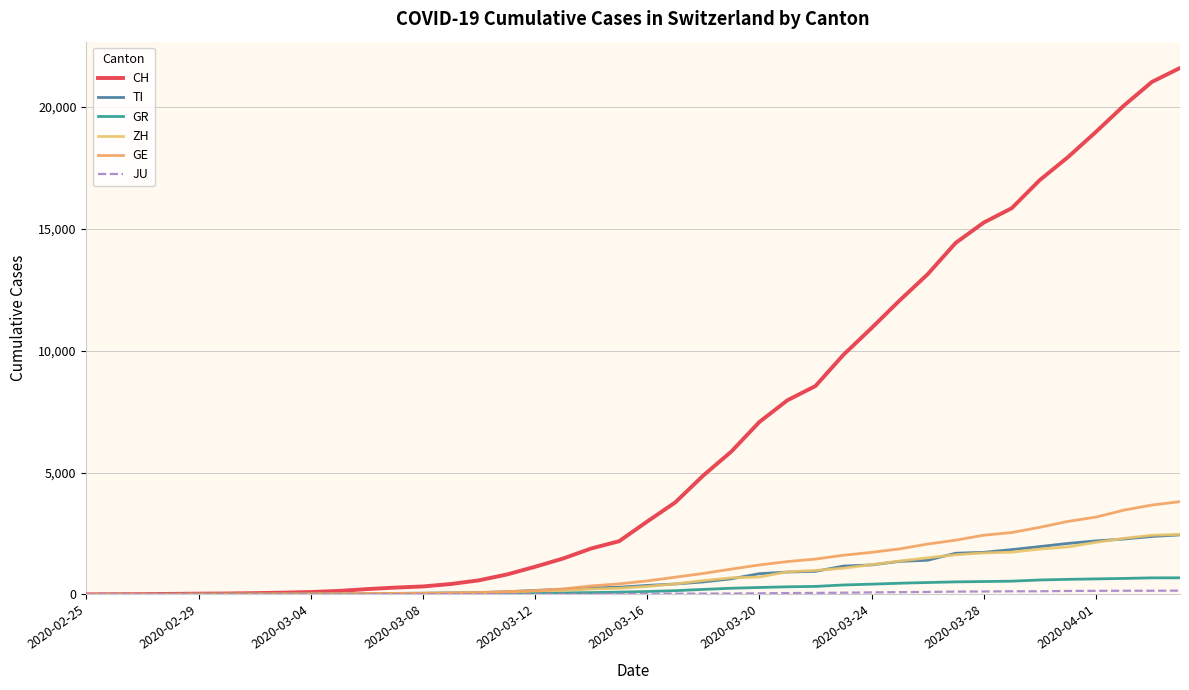

Is this an area chart (filled region under the line)?

No